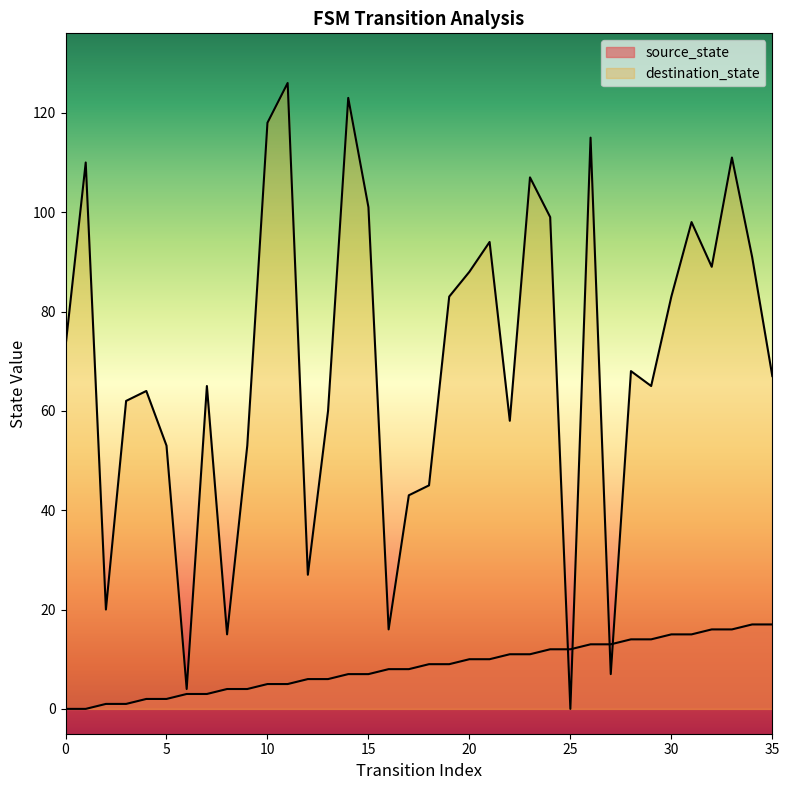

At which category does destination_state reach its first local peak?

1